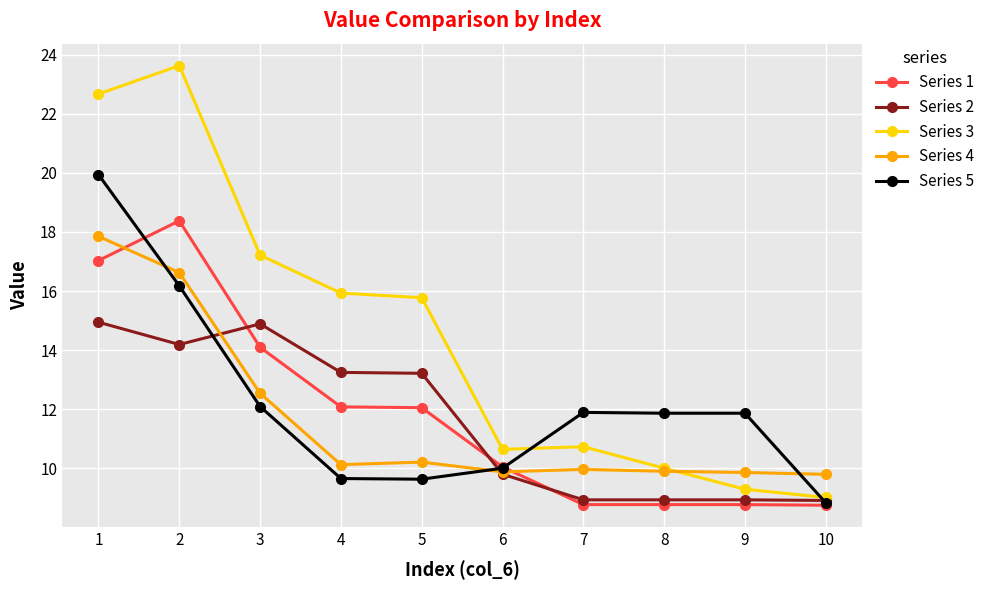

What is the value of the Series 1 point at the 8th from the left?

8.8